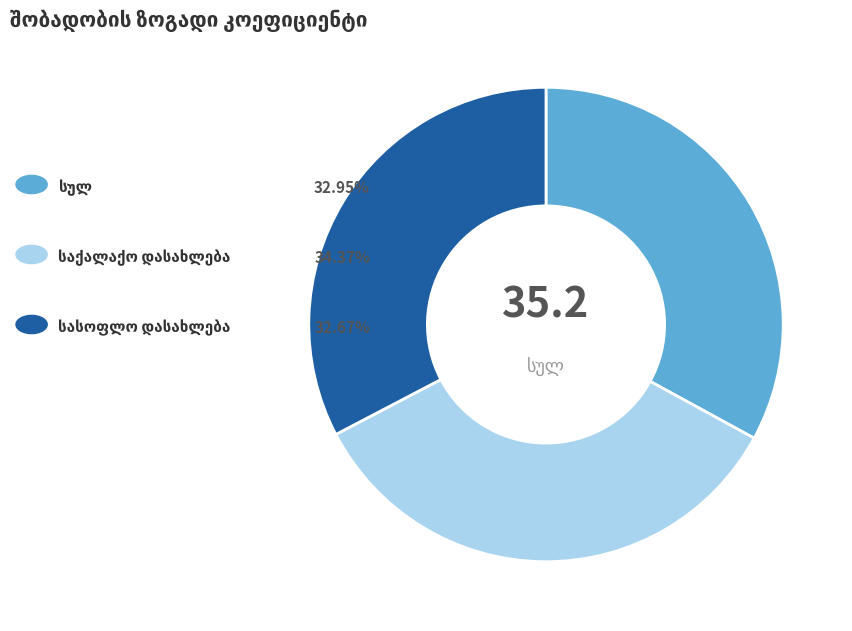

Does any single category account for the majority?

No